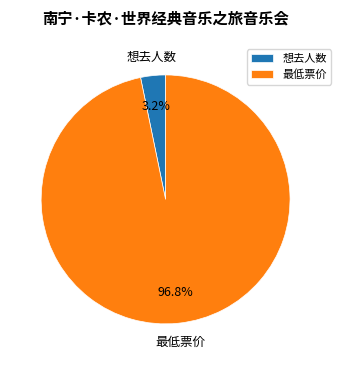

To the nearest percent, what is the difference between the largest and smallest slice percentages?

94%